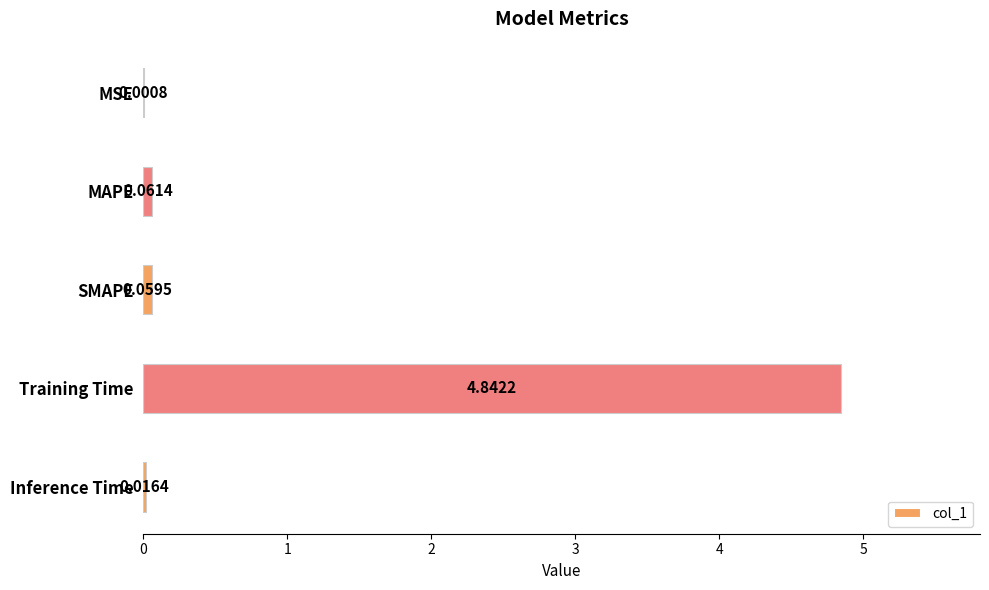

Where is the data nearest to the value 2?

MAPE